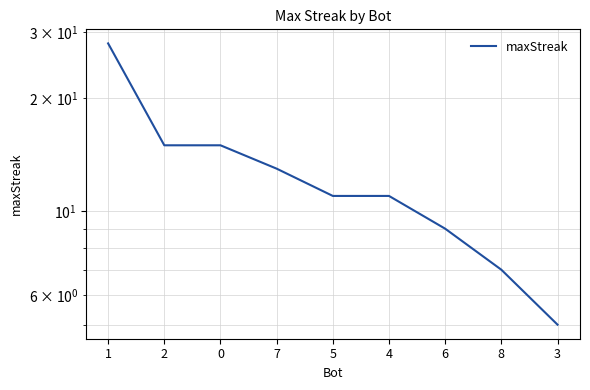

Reading left to right, what are all the values shown in this chart?

1=28	2=15	0=15	7=13	5=11	4=11	6=9	8=7	3=5